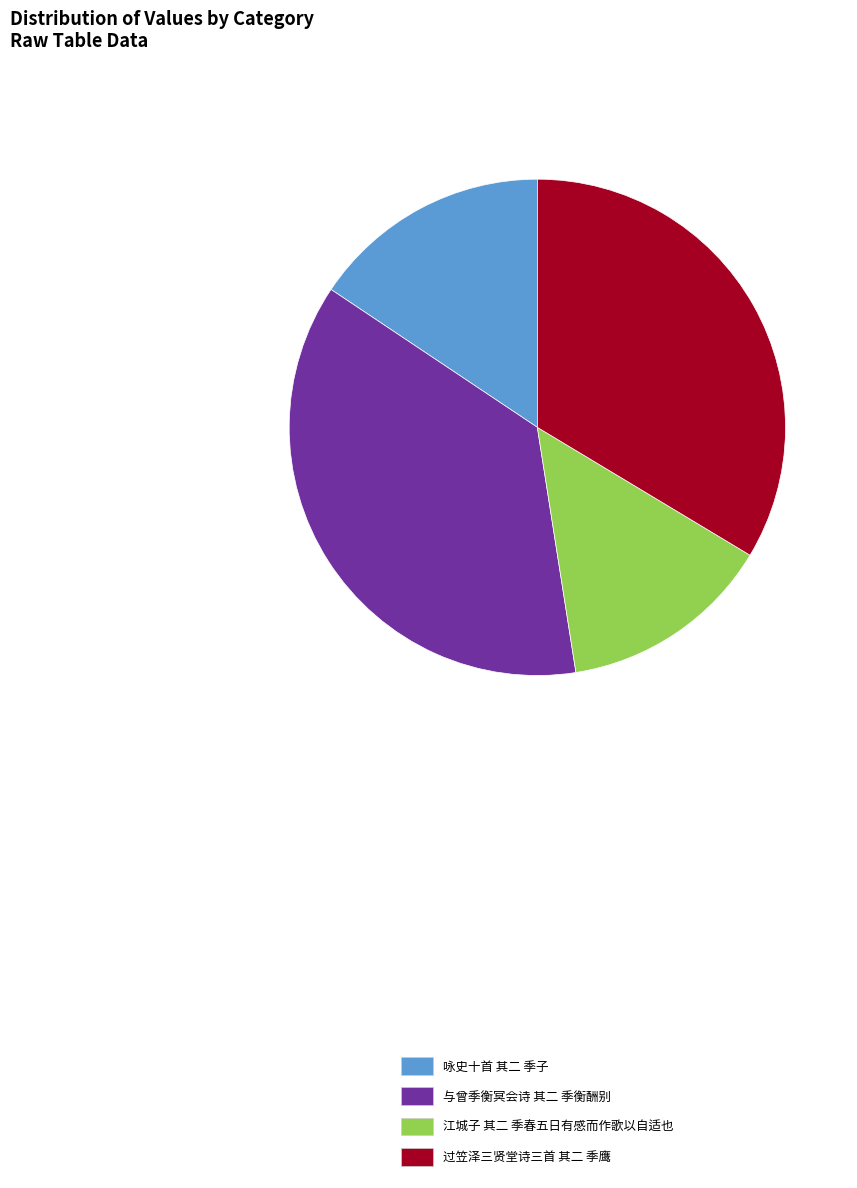

Is 咏史十首 其二 季子 the majority of the pie?

No